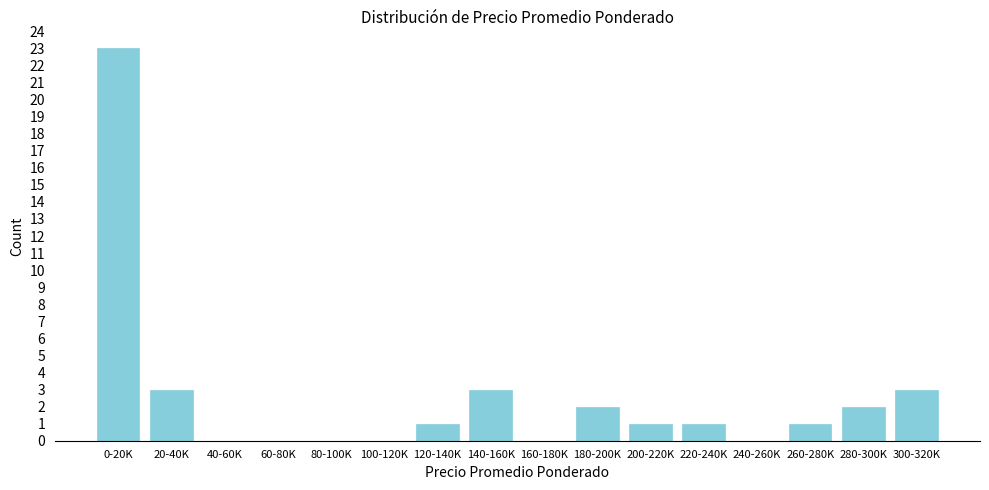

Reading left to right, transcribe all the data shown in this chart.

0-20K=23	20-40K=3	40-60K=0	60-80K=0	80-100K=0	100-120K=0	120-140K=1	140-160K=3	160-180K=0	180-200K=2	200-220K=1	220-240K=1	240-260K=0	260-280K=1	280-300K=2	300-320K=3